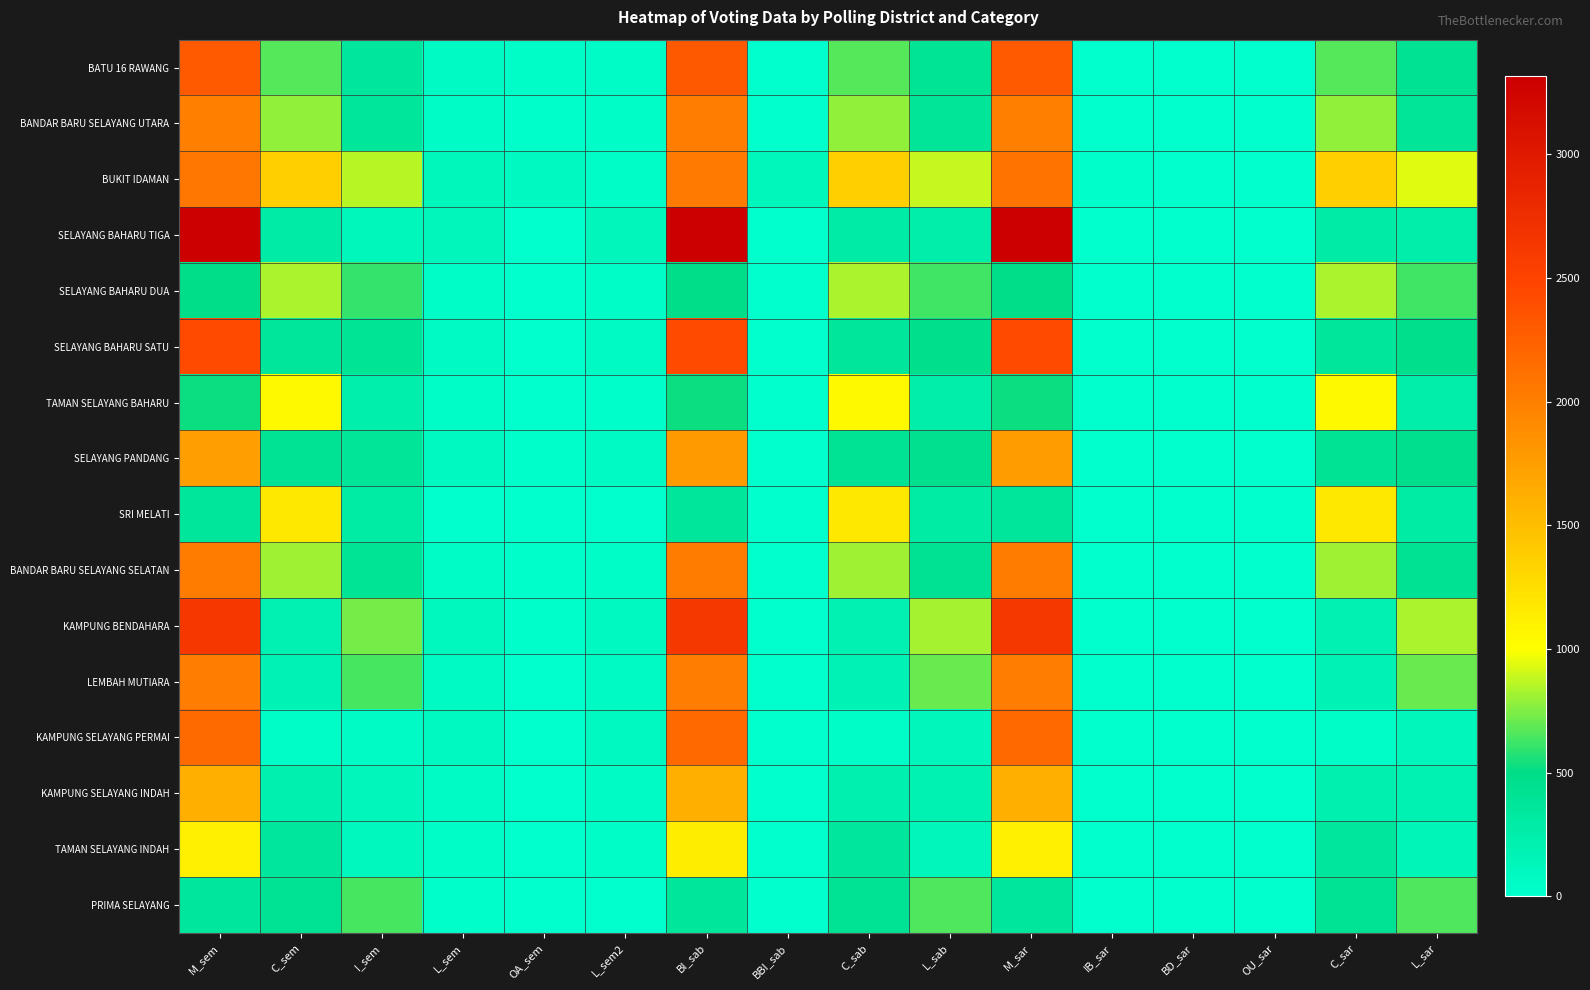

Rank the series by their maximum value, from highest to lowest.

SELAYANG BAHARU TIGA, KAMPUNG BENDAHARA, SELAYANG BAHARU SATU, BATU 16 RAWANG, KAMPUNG SELAYANG PERMAI, BUKIT IDAMAN, BANDAR BARU SELAYANG SELATAN, LEMBAH MUTIARA, BANDAR BARU SELAYANG UTARA, SELAYANG PANDANG, KAMPUNG SELAYANG INDAH, SRI MELATI, TAMAN SELAYANG INDAH, TAMAN SELAYANG BAHARU, SELAYANG BAHARU DUA, PRIMA SELAYANG